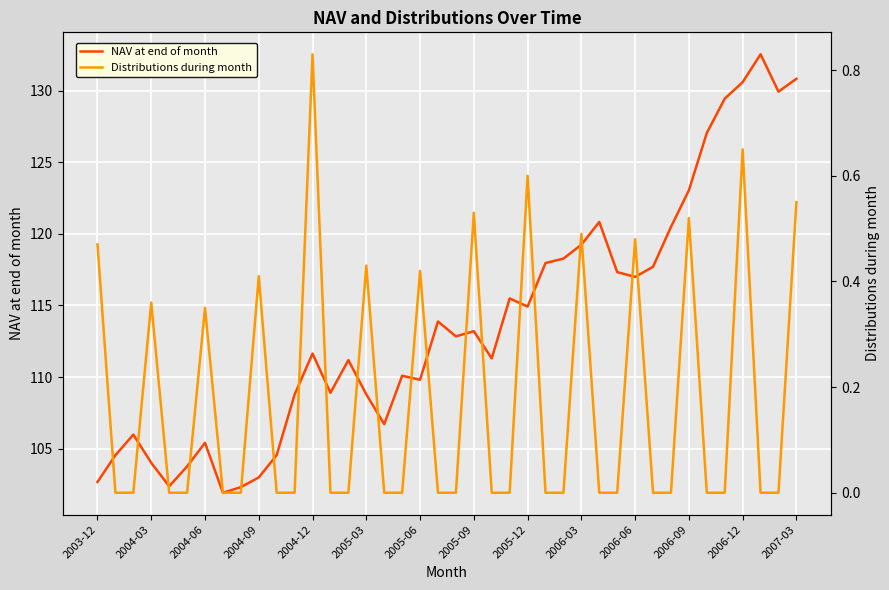

Is it true that NAV at end of month equals 162.4 at 2005-06?

False